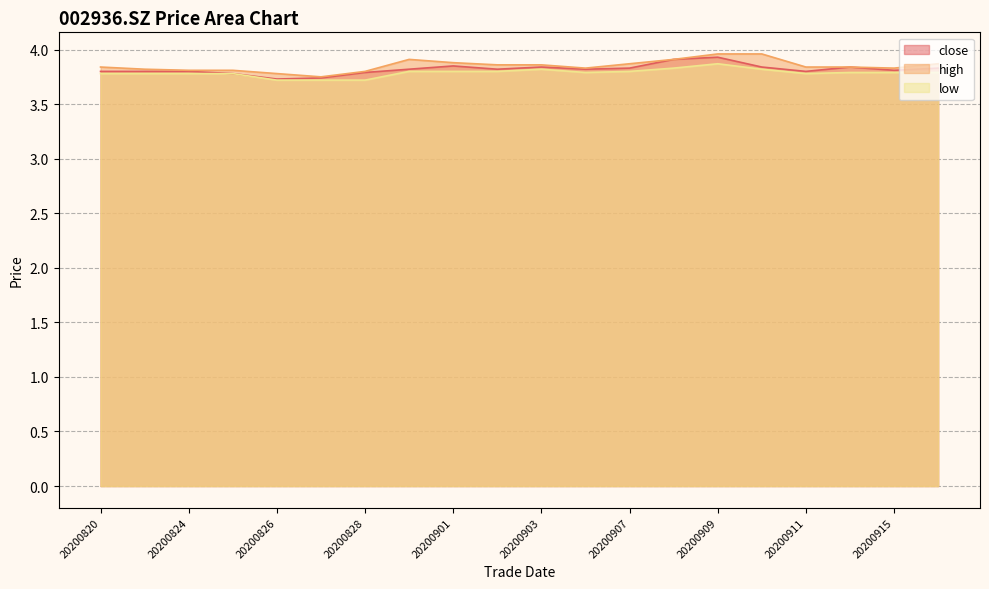

Reading left to right, extract all data points from this chart.

close: 3.8	3.8	3.8	3.8	3.7	3.7	3.8	3.8	3.9	3.8	3.8	3.8	3.8	3.9	3.9	3.8	3.8	3.8	3.8	3.8
high: 3.8	3.8	3.8	3.8	3.8	3.8	3.8	3.9	3.9	3.9	3.9	3.8	3.9	3.9	4.0	4.0	3.8	3.8	3.8	3.9
low: 3.8	3.8	3.8	3.8	3.7	3.7	3.7	3.8	3.8	3.8	3.8	3.8	3.8	3.8	3.9	3.8	3.8	3.8	3.8	3.8